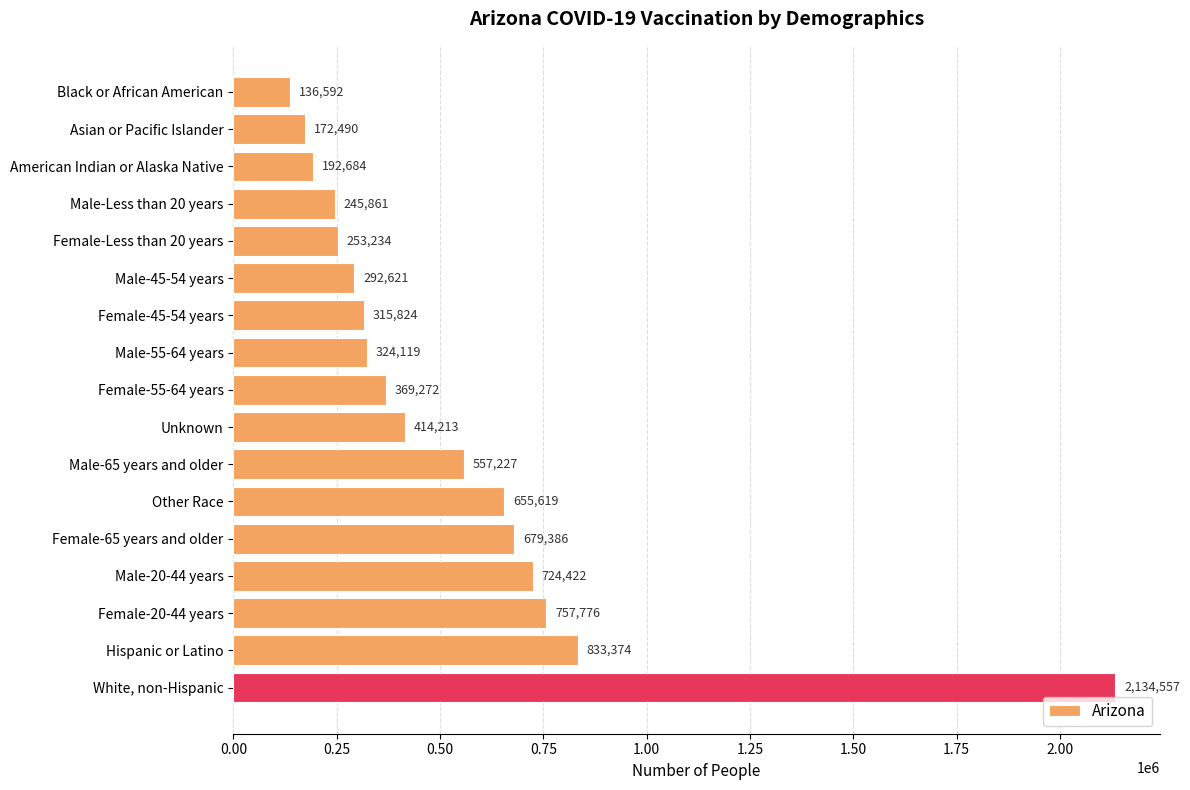

What value does the data have at Other Race, to the nearest 10?

655620